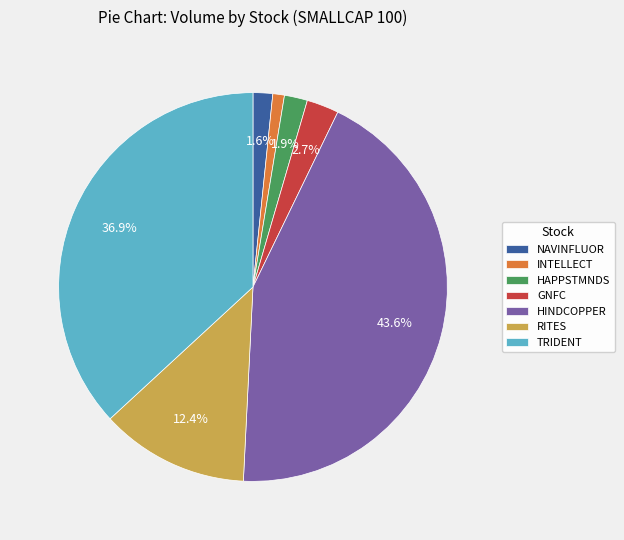

Which category has the biggest portion of the pie?

HINDCOPPER